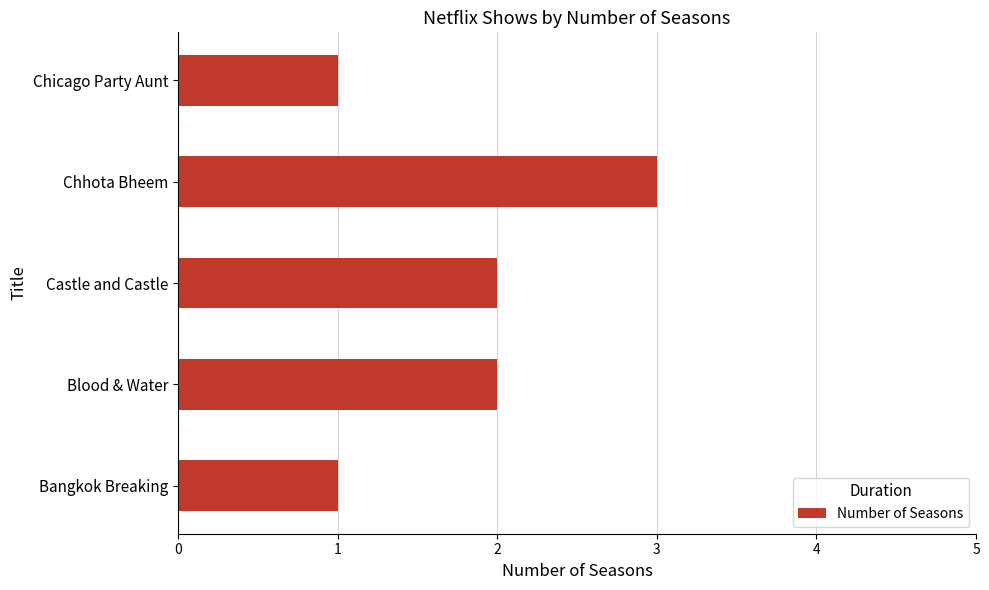

Count the values in the range 1 to 2.

4